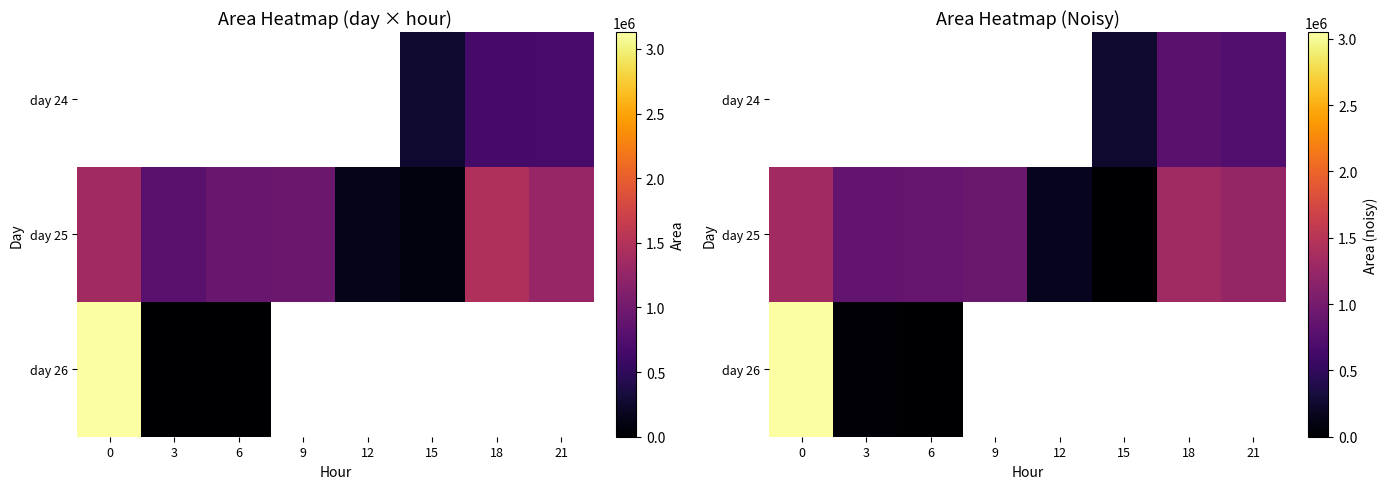

Where is day 25 nearest to the value 663096?

3